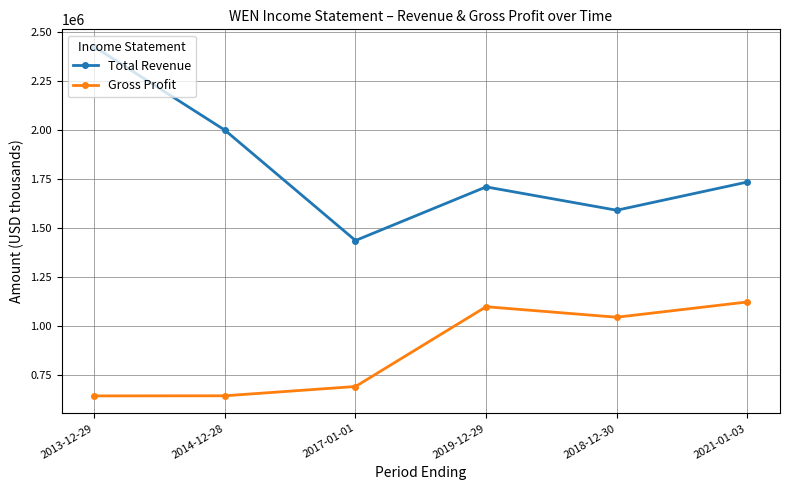

Rank the series at 2021-01-03 from highest to lowest value.

Total Revenue, Gross Profit